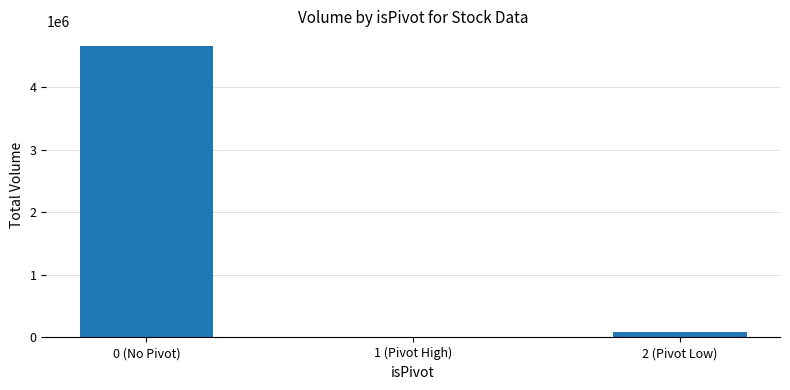

Reading left to right, what are all the values shown in this chart?

0 (No Pivot)=4661150	1 (Pivot High)=10180	2 (Pivot Low)=93900